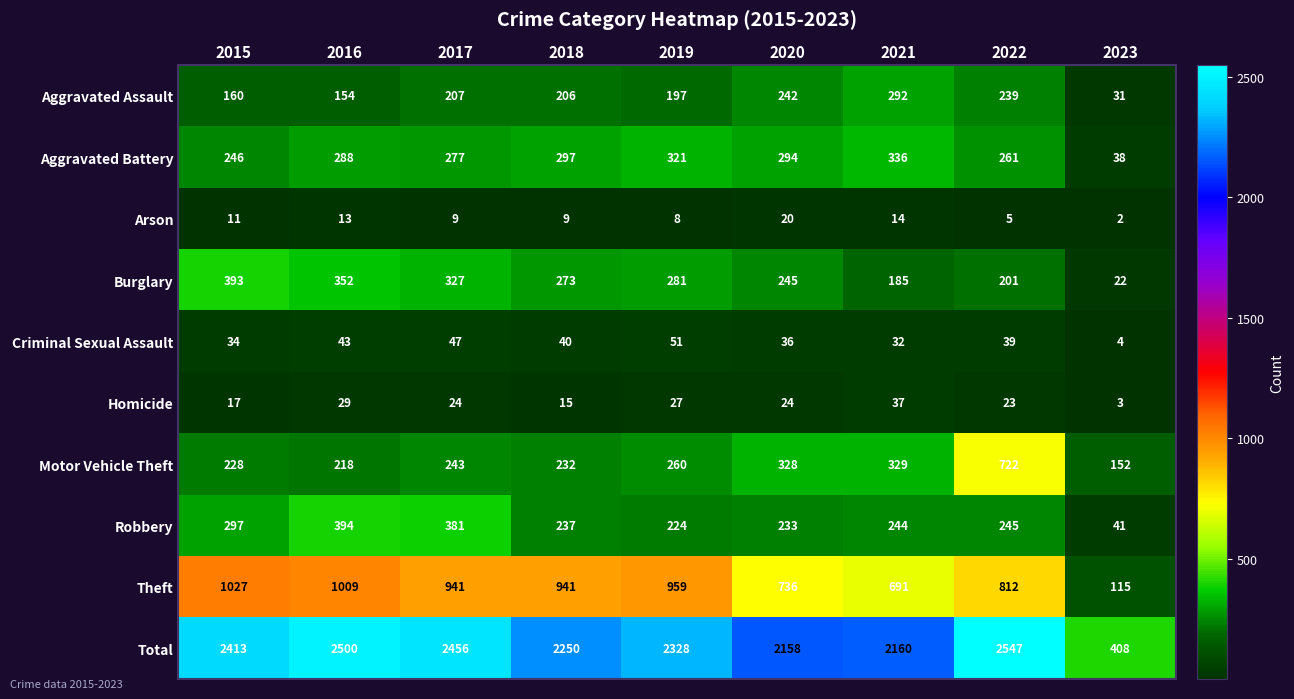

List the series in order of their peak value, highest first.

Total, Theft, Motor Vehicle Theft, Robbery, Burglary, Aggravated Battery, Aggravated Assault, Criminal Sexual Assault, Homicide, Arson